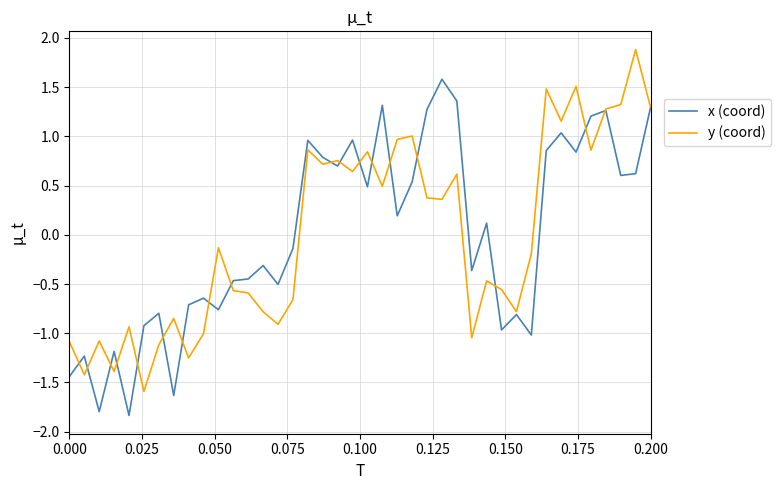

What is the greatest value displayed?

1.9